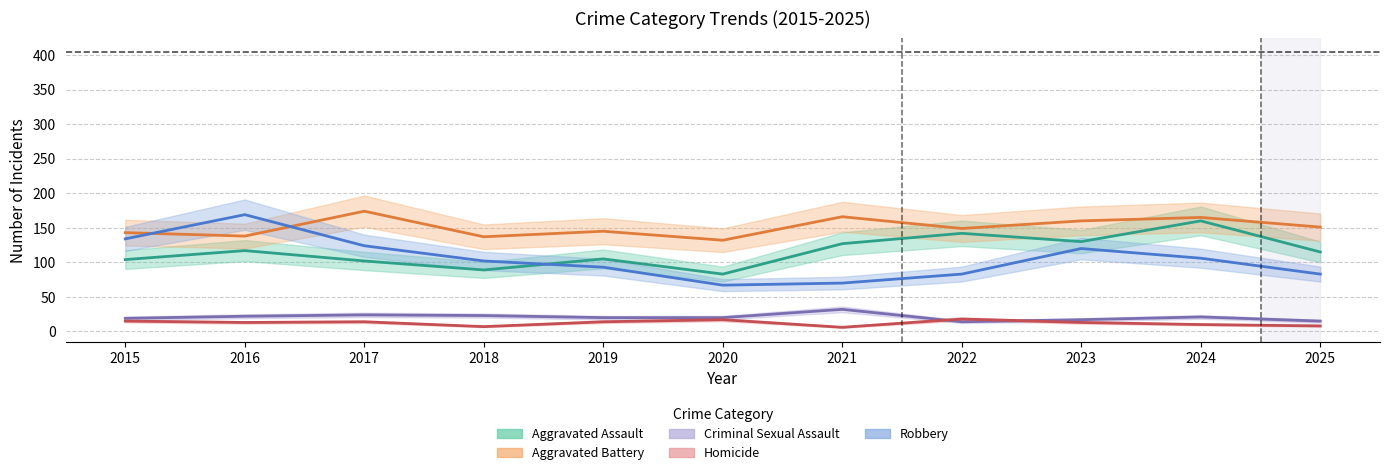

At which category does Homicide reach its first local peak?

2017